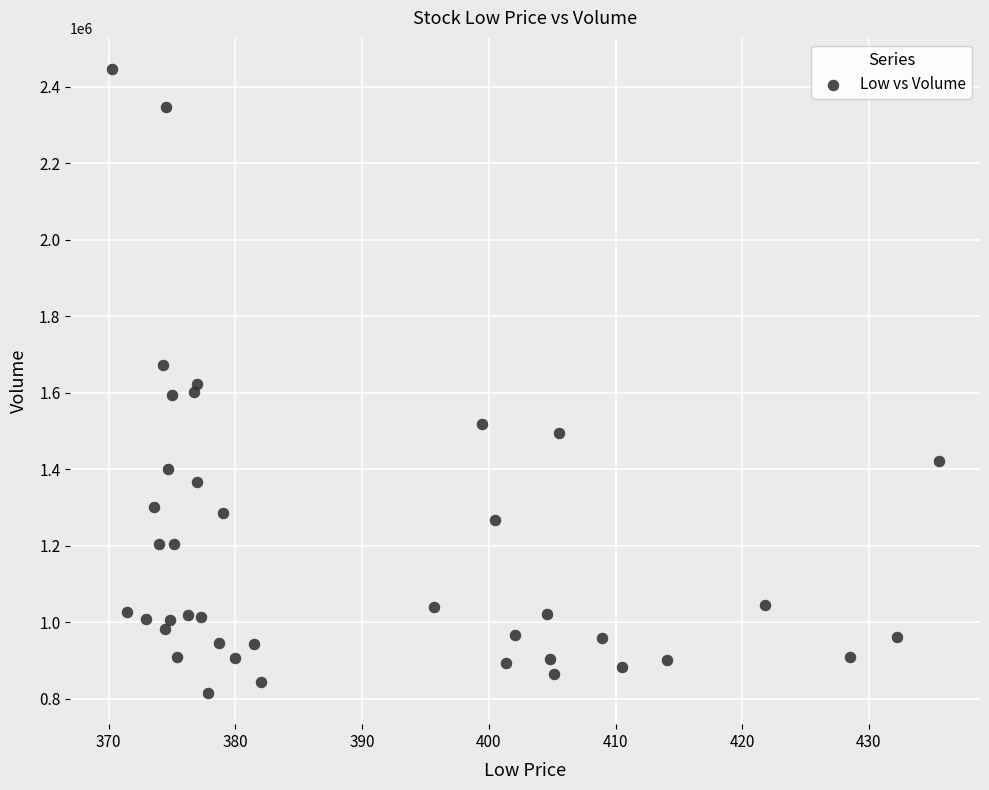

What is the range of Y values (max minus min)?

1631100